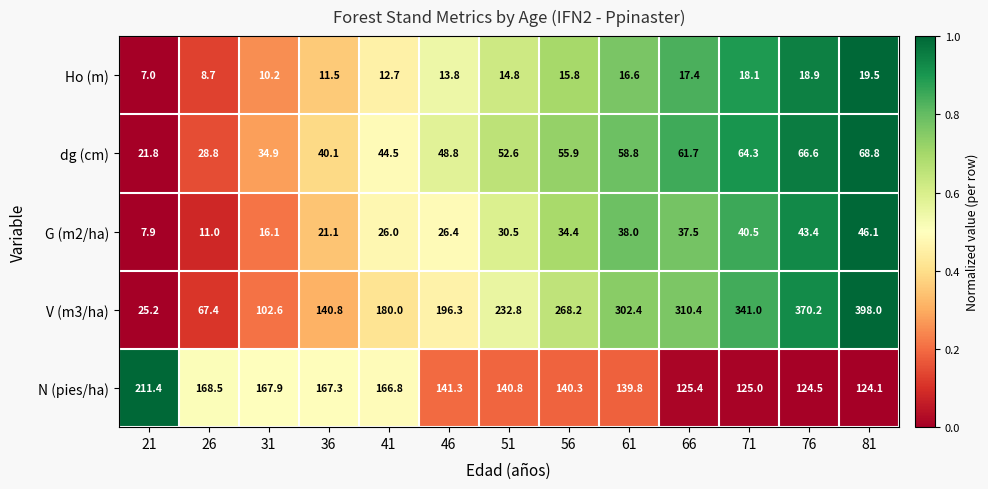

Which category has the lowest value across all series?

21